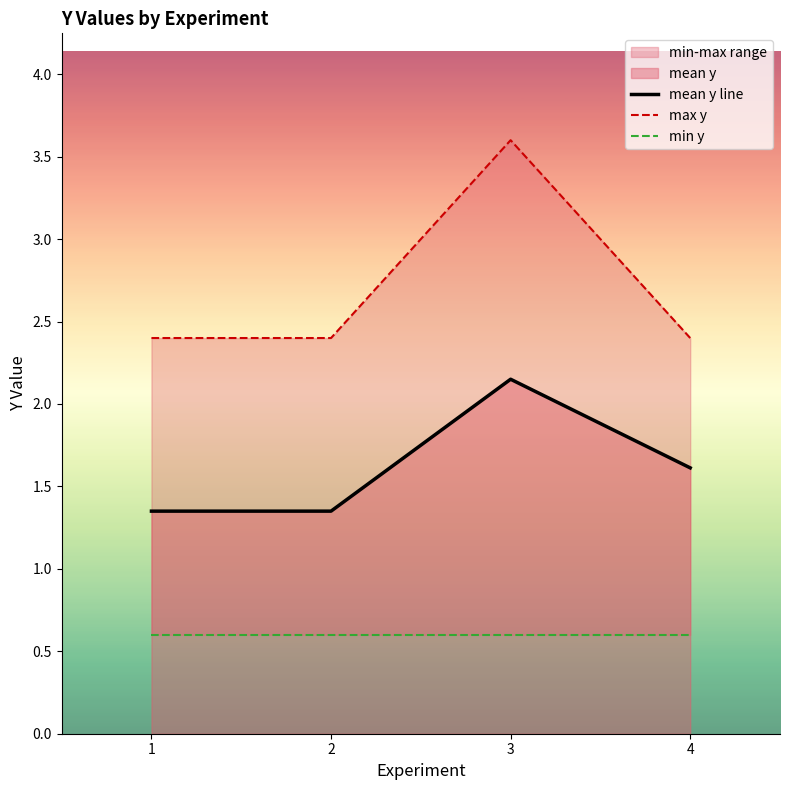

What is the sum of all min y values?

2.4